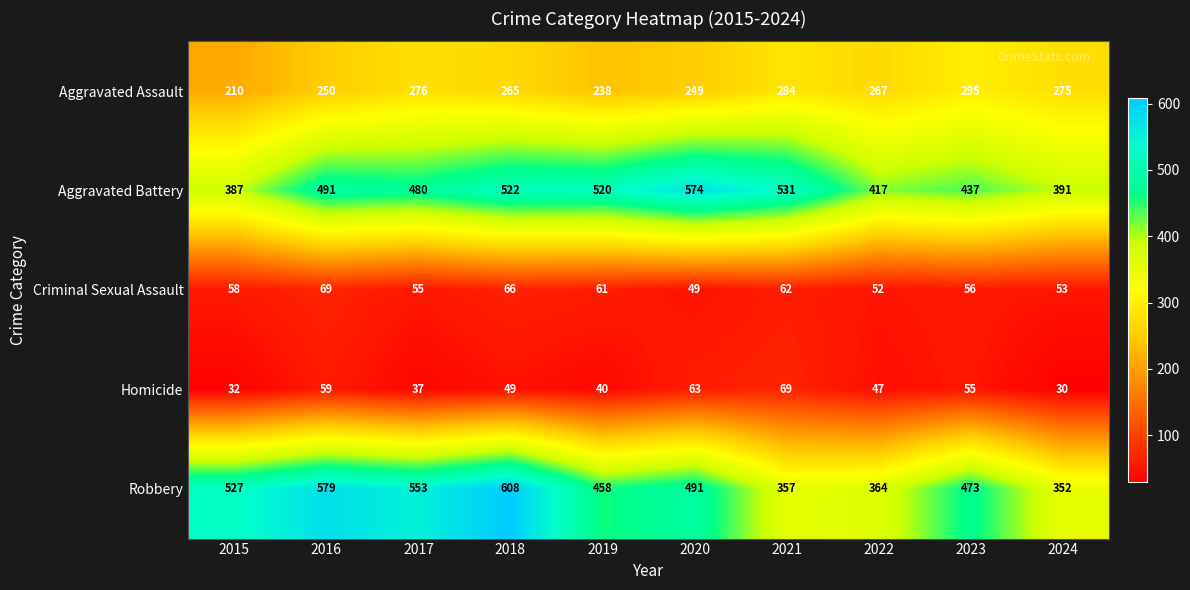

True or false: Aggravated Battery has a value of 437 at 2023.

True